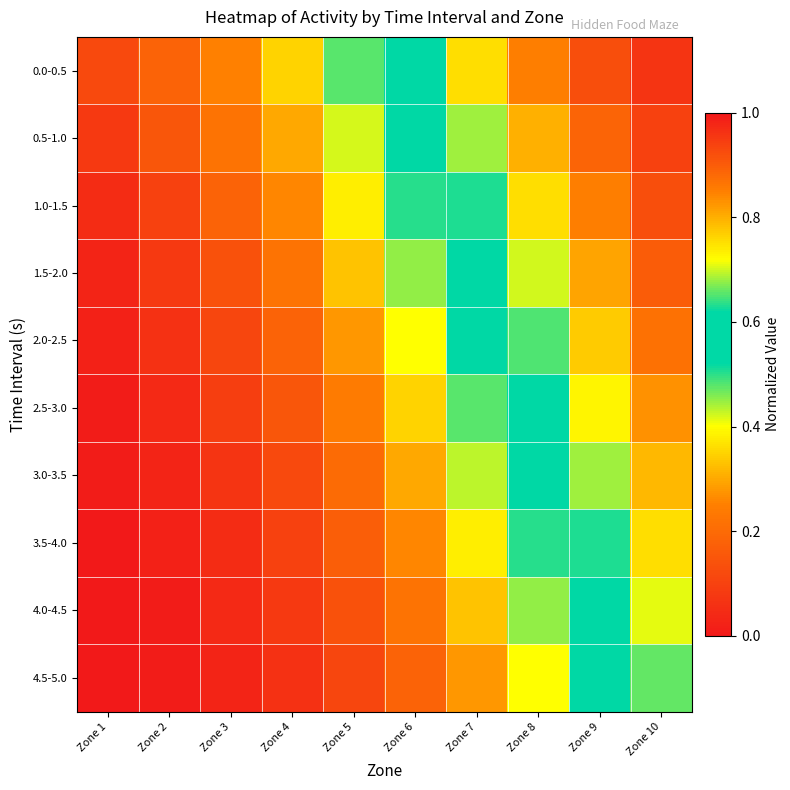

At Zone 2, list the series in order from largest to smallest.

0.0-0.5, 0.5-1.0, 1.0-1.5, 1.5-2.0, 2.0-2.5, 2.5-3.0, 3.0-3.5, 3.5-4.0, 4.0-4.5, 4.5-5.0